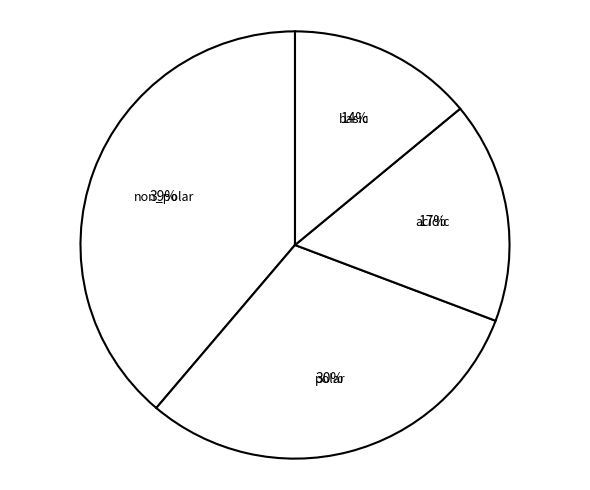

Combined, do polar and basic account for over 50%?

No